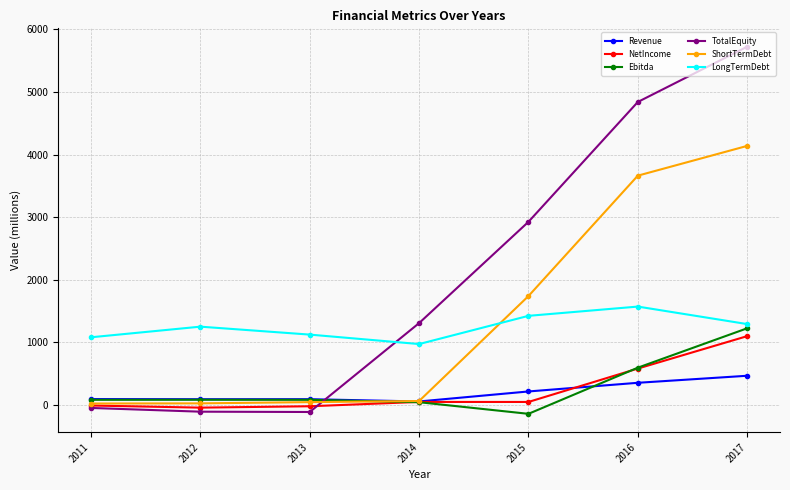

At which category is the sum across all series the highest?

2017